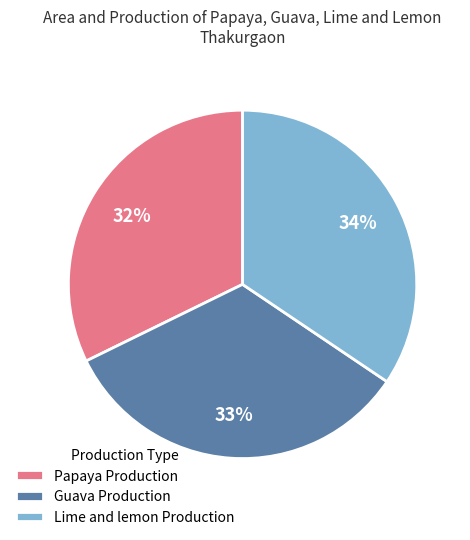

Does any single category account for the majority?

No